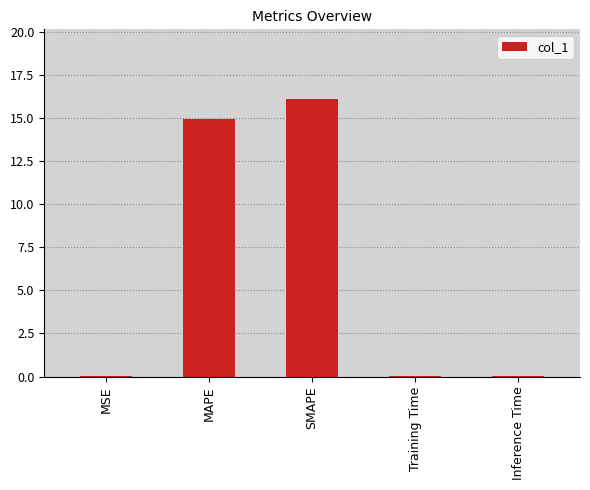

Approximately how many times larger is the value at SMAPE compared to MAPE?

1.1